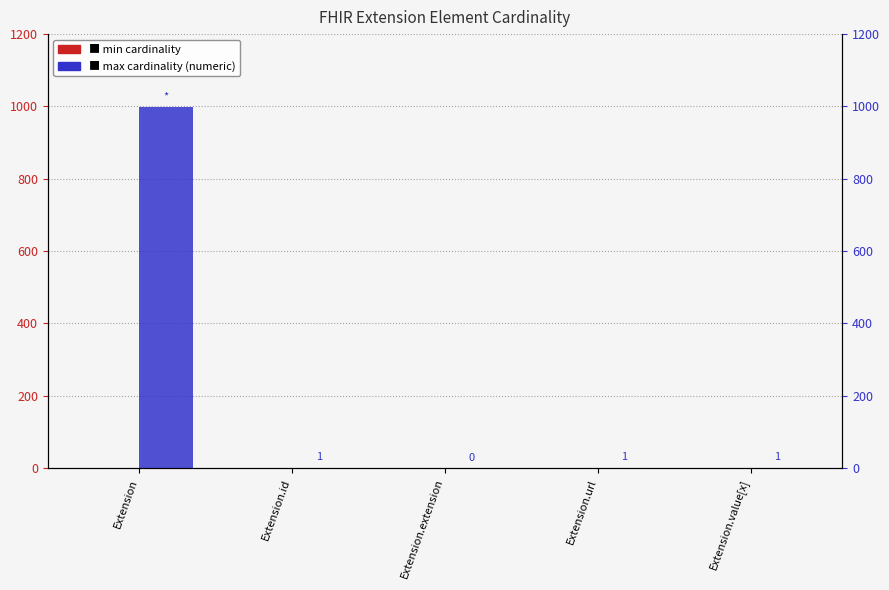

What is the difference between the maximum and minimum values in the max cardinality (numeric) series?

999